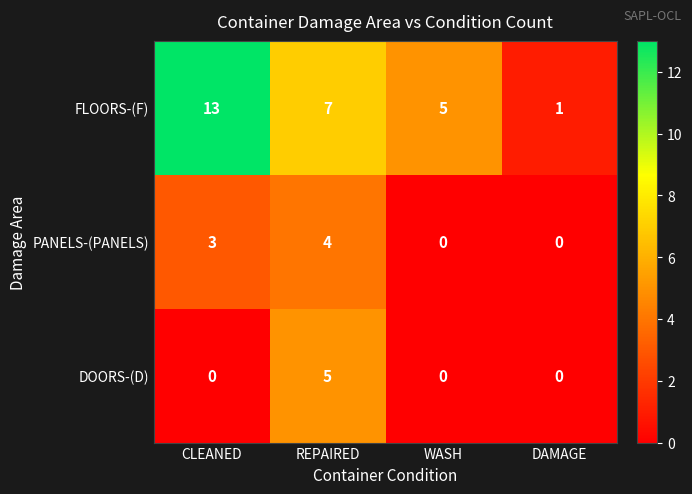

Between CLEANED and WASH, which series saw the biggest shift?

FLOORS-(F)